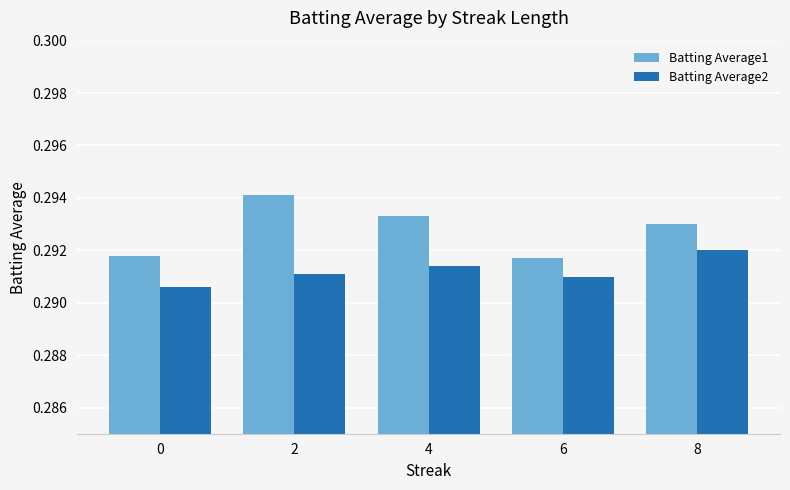

The value of Batting Average1 at 4 is 0.4. True or false?

False